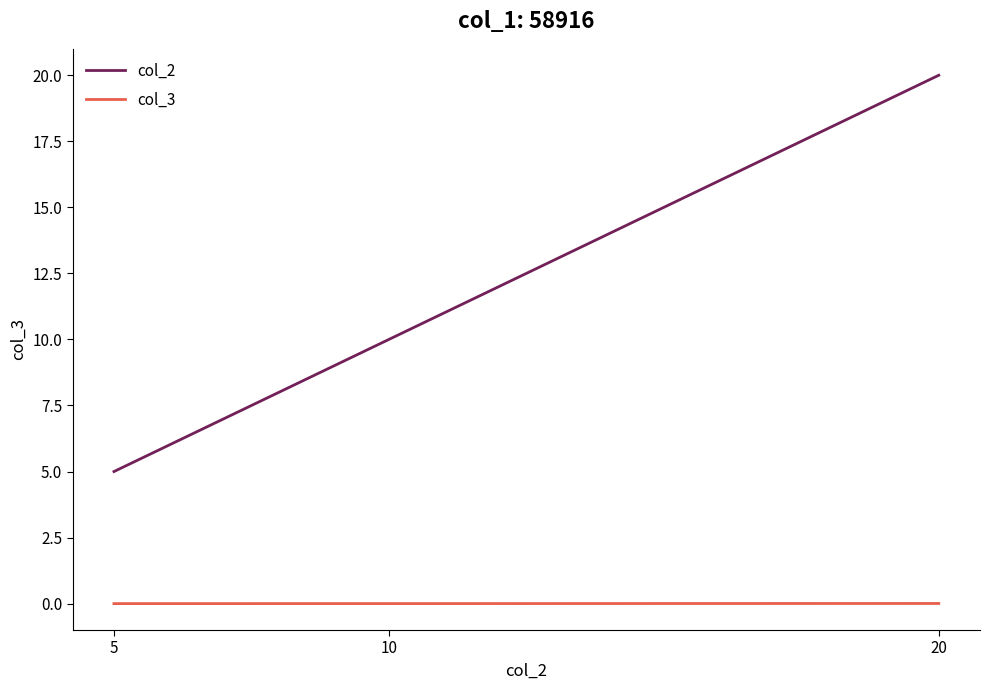

True or false: col_2 has a value of 20.0 at 20.

True